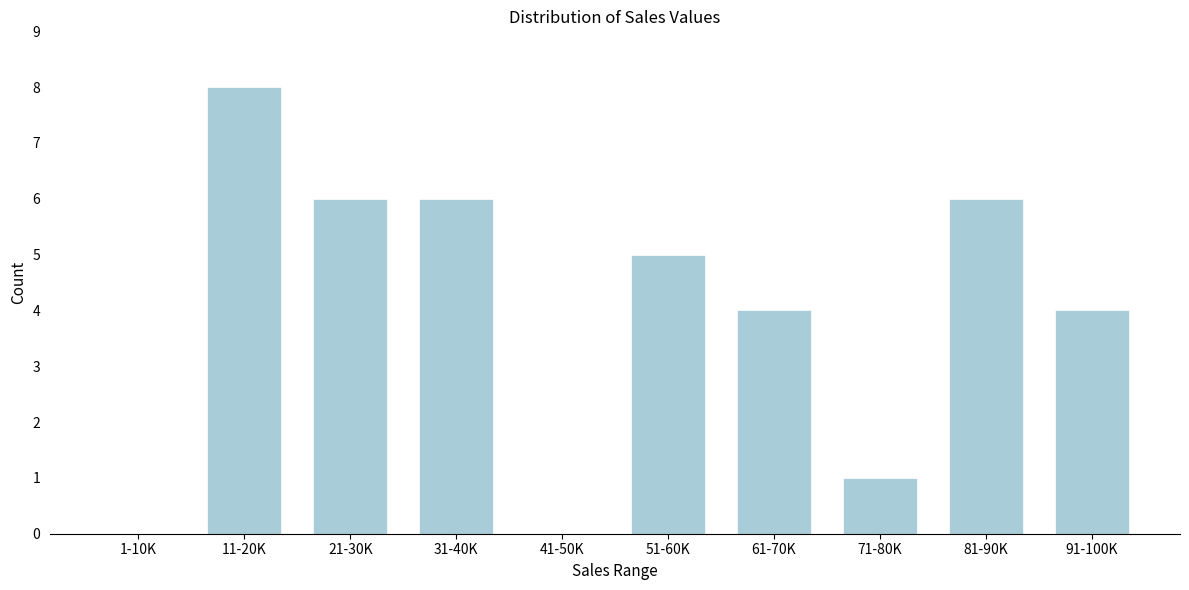

Reading left to right, list all the values displayed in this chart.

1-10K=0	11-20K=8	21-30K=6	31-40K=6	41-50K=0	51-60K=5	61-70K=4	71-80K=1	81-90K=6	91-100K=4